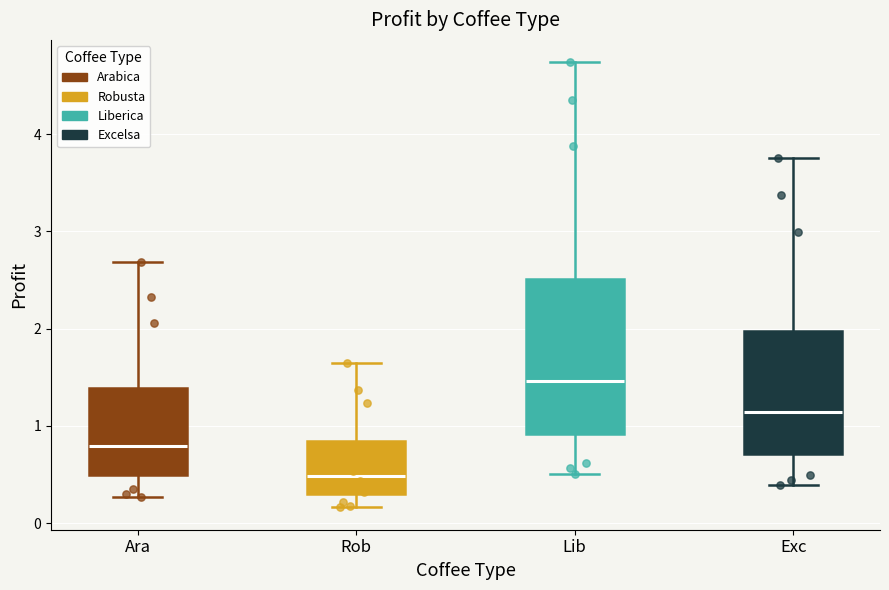

Reading left to right, read every box against the y-axis: the position of its median line, the range the box covers, and the ends of its whiskers. The values are not printed on the chart, so give them approximately, as read against the axis.

Ara: median 0.8, box 0.5 to 1.4, whiskers 0.3 to 2.7
Rob: median 0.5, box 0.3 to 0.8, whiskers 0.2 to 1.6
Lib: median 1.5, box 0.9 to 2.5, whiskers 0.5 to 4.7
Exc: median 1.1, box 0.7 to 2.0, whiskers 0.4 to 3.8